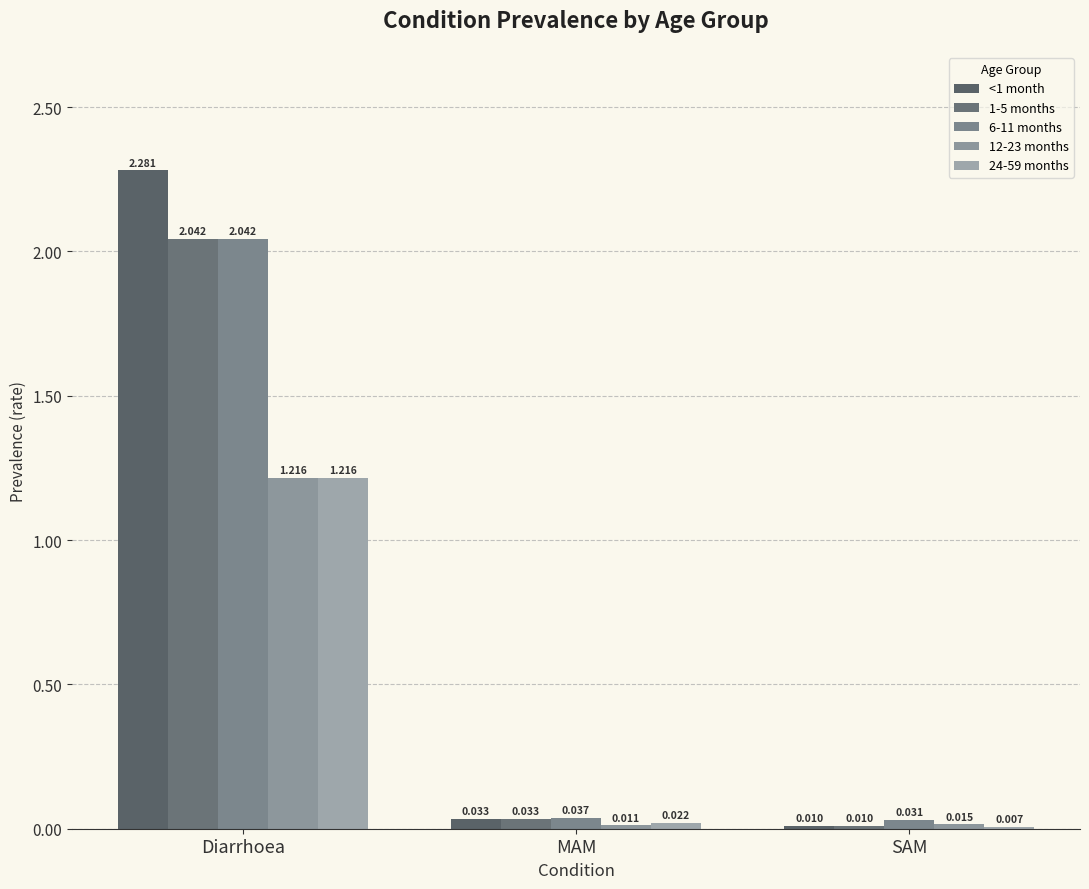

List the series in order of their peak value, lowest first.

12-23 months, 24-59 months, 1-5 months, 6-11 months, <1 month